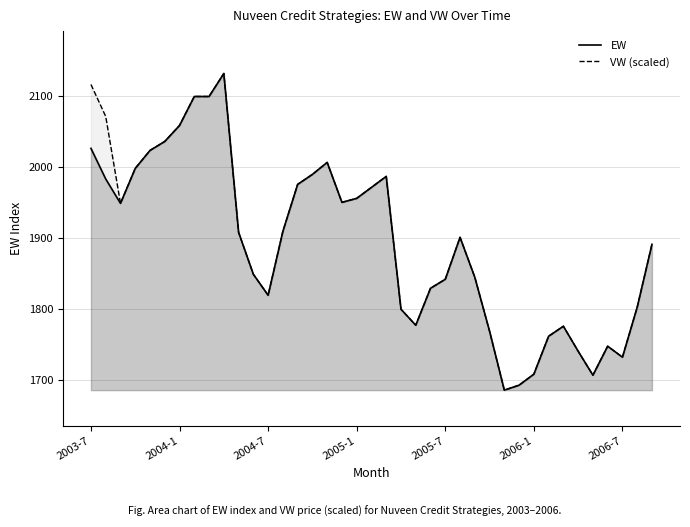

How many lines are shown in the chart?

2